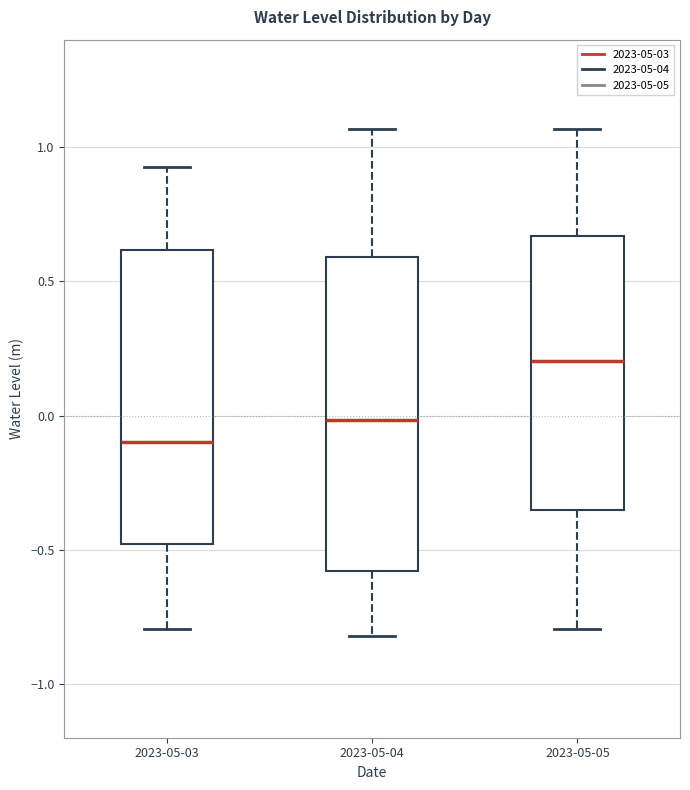

Reading left to right, transcribe this box plot: for each box, give where its median line is, the range the box spans, and where its two whiskers end, as read against the y-axis. The values are not printed on the chart, so give them approximately, as read against the axis.

2023-05-03: median -0.10, box -0.50 to 0.60, whiskers -0.80 to 0.95
2023-05-04: median 0.00, box -0.60 to 0.60, whiskers -0.80 to 1.05
2023-05-05: median 0.20, box -0.35 to 0.65, whiskers -0.80 to 1.05